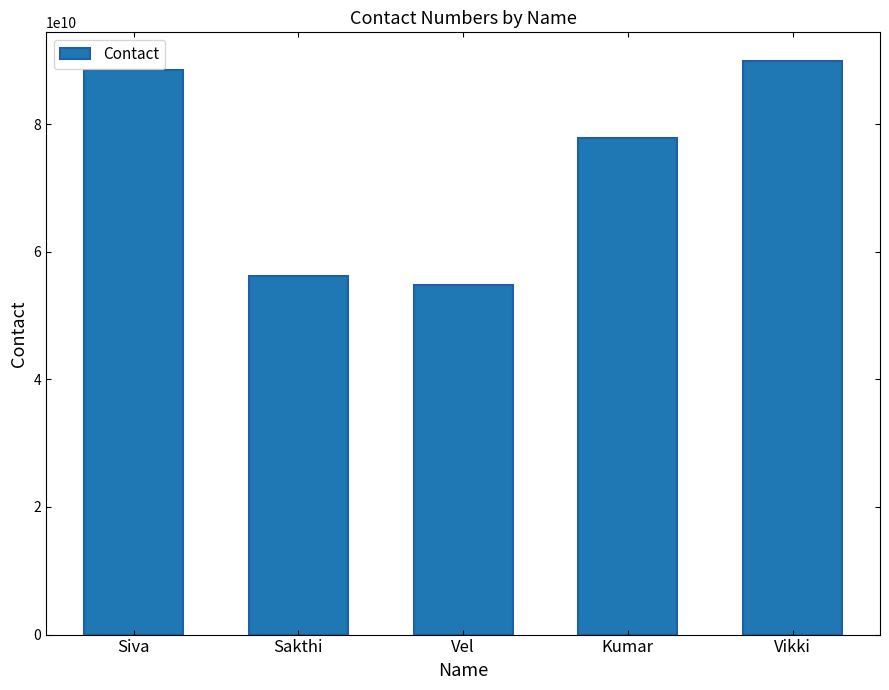

Does the chart contain any negative values?

No